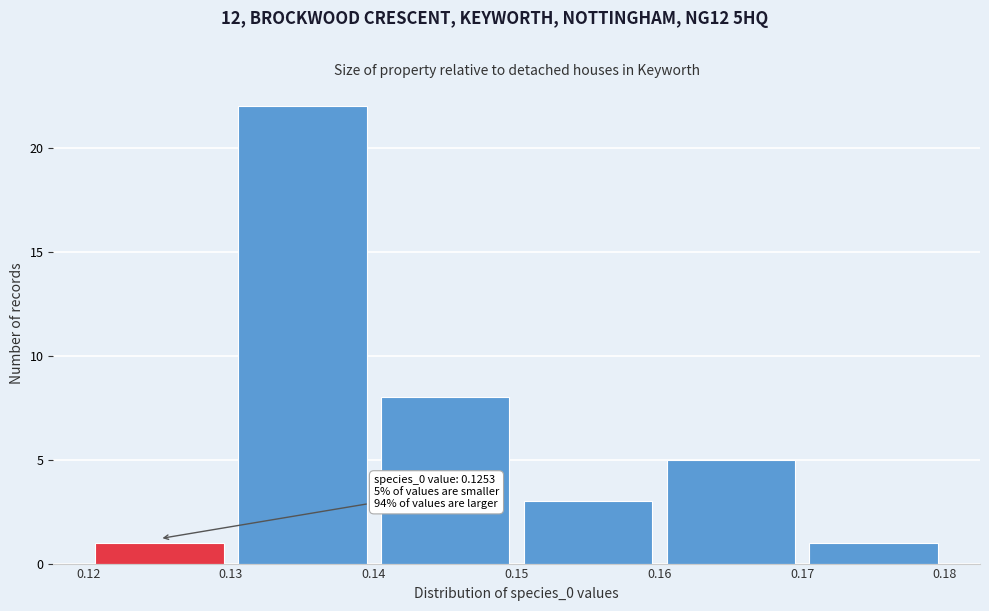

Which range on the x-axis has the tallest bar?

0.13 to 0.14